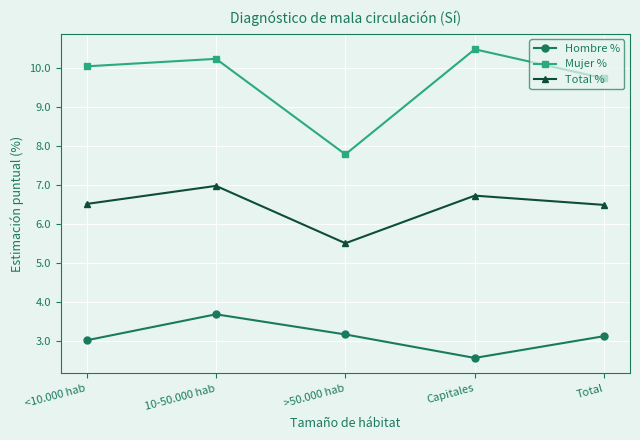

What position from the right is >50.000 hab?

3